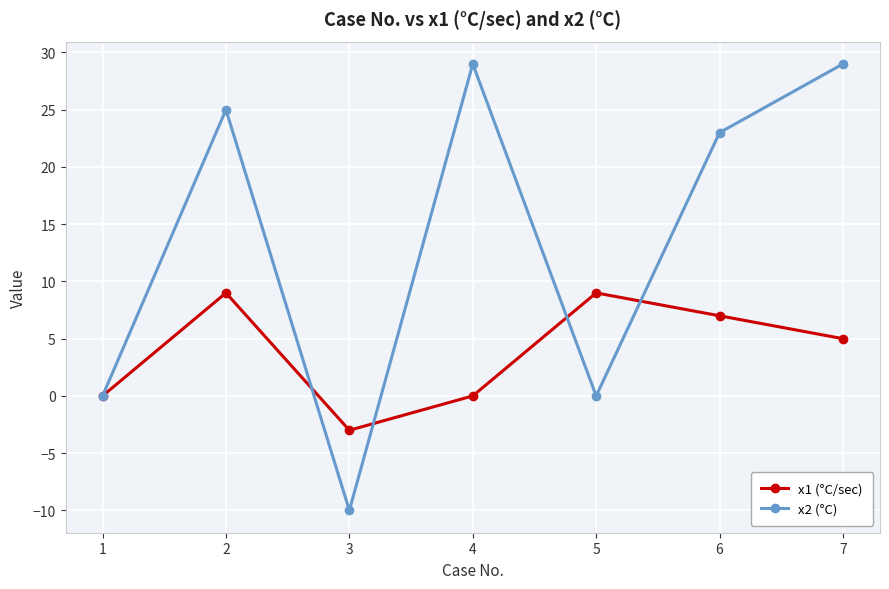

How many series are shown in this chart?

2